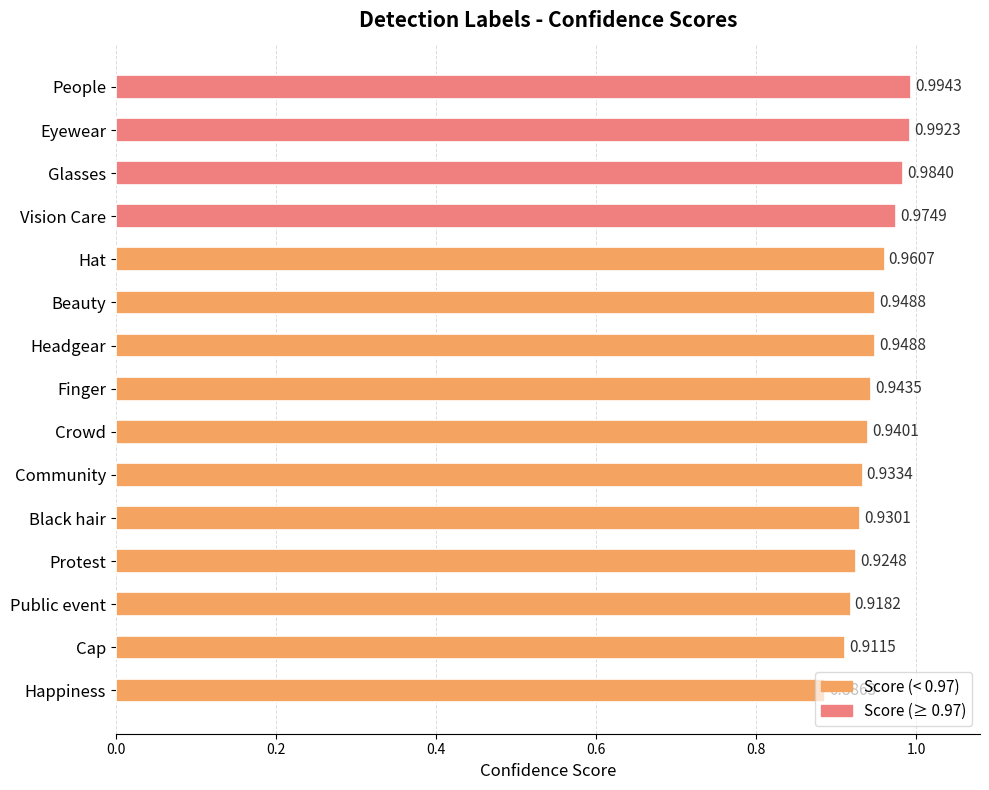

At which label is the value closest to 0?

Happiness